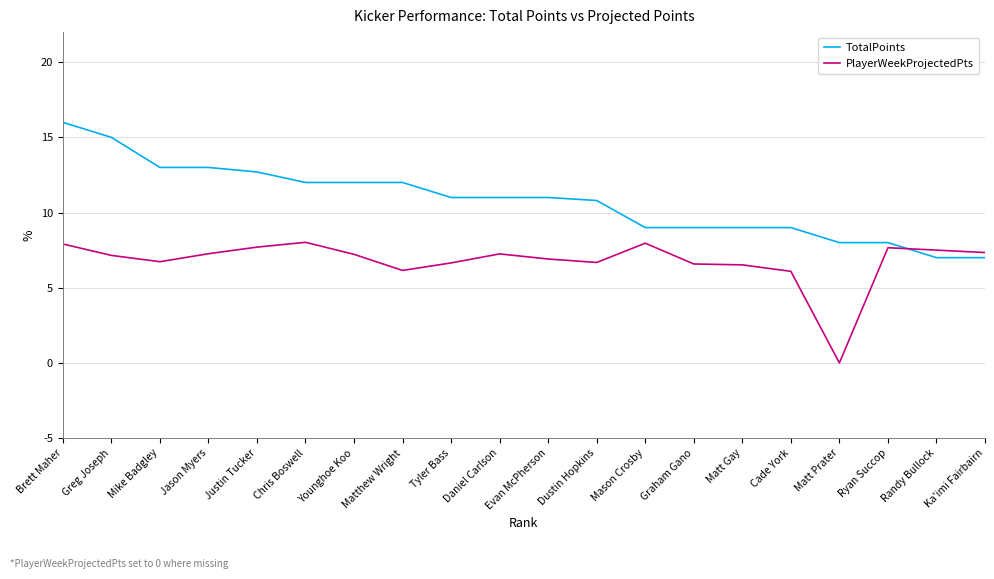

At which category is the sum across all series the highest?

Brett Maher